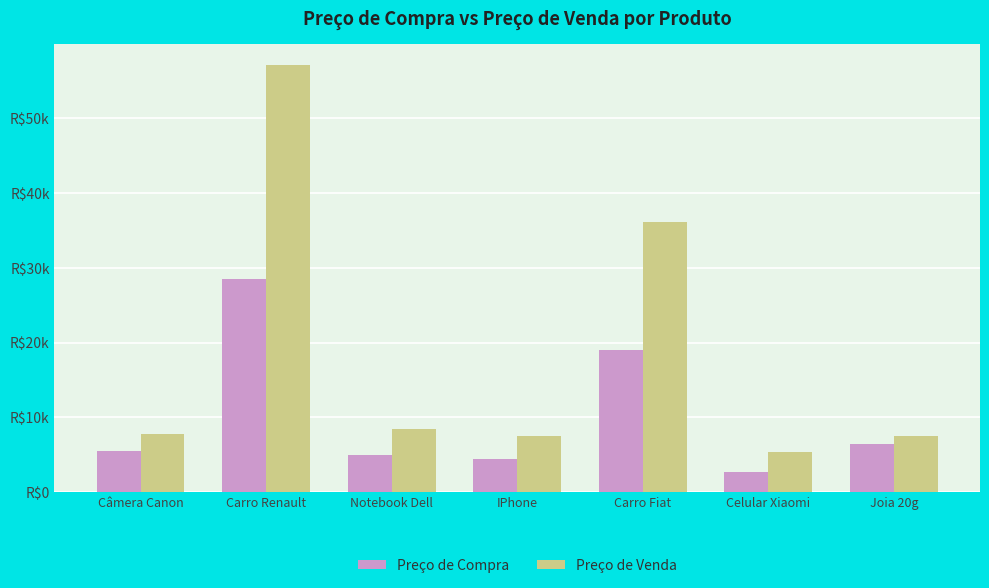

Is the value of Preço de Compra at Joia 20g greater than the value of Preço de Venda at Câmera Canon?

No